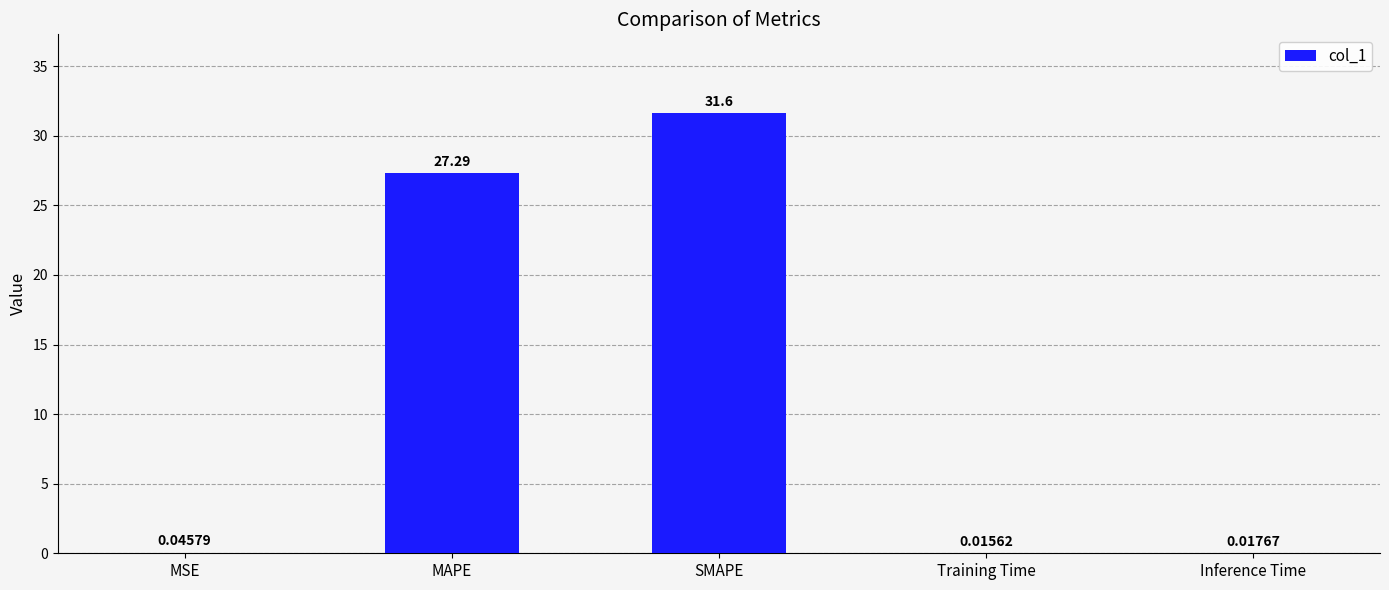

Where is the data nearest to the value 15?

MAPE